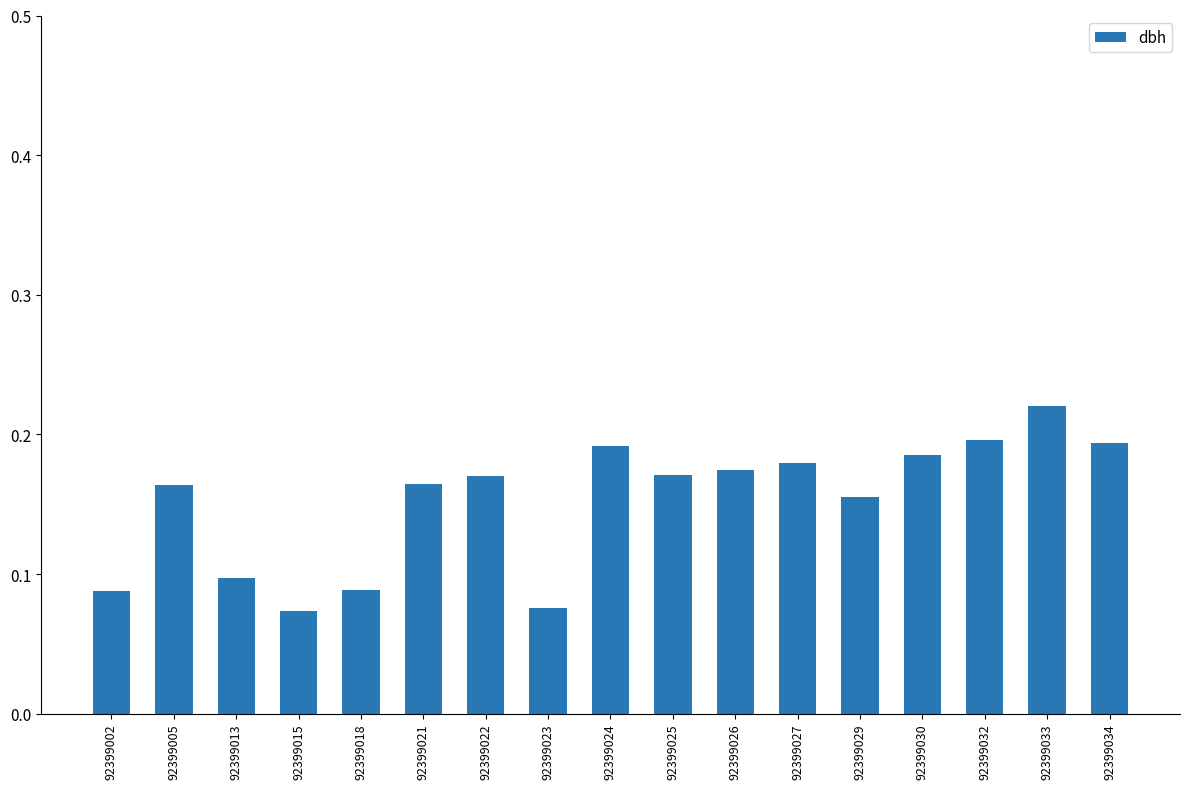

Which has a higher value, 92399027 or 92399013?

92399027